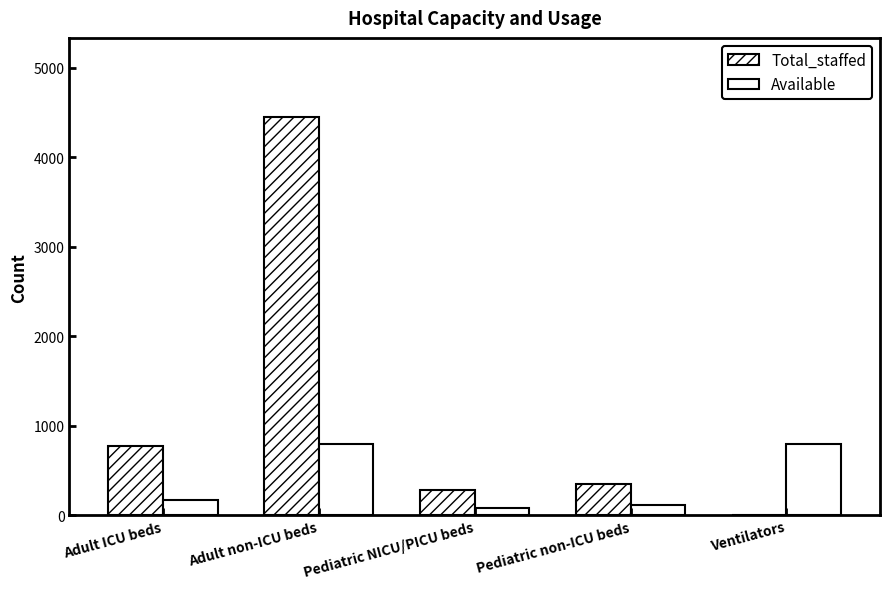

How many groups of bars are there?

5